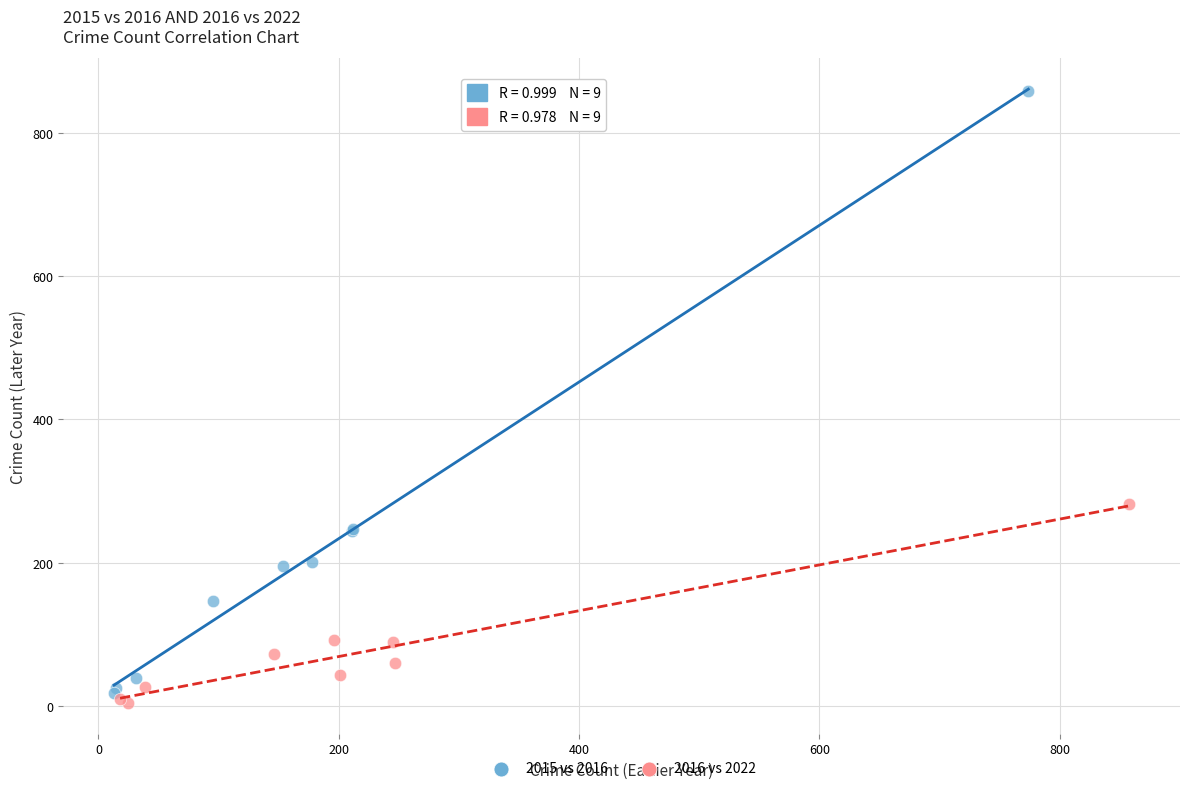

Which series reaches the maximum Y coordinate?

2015 vs 2016